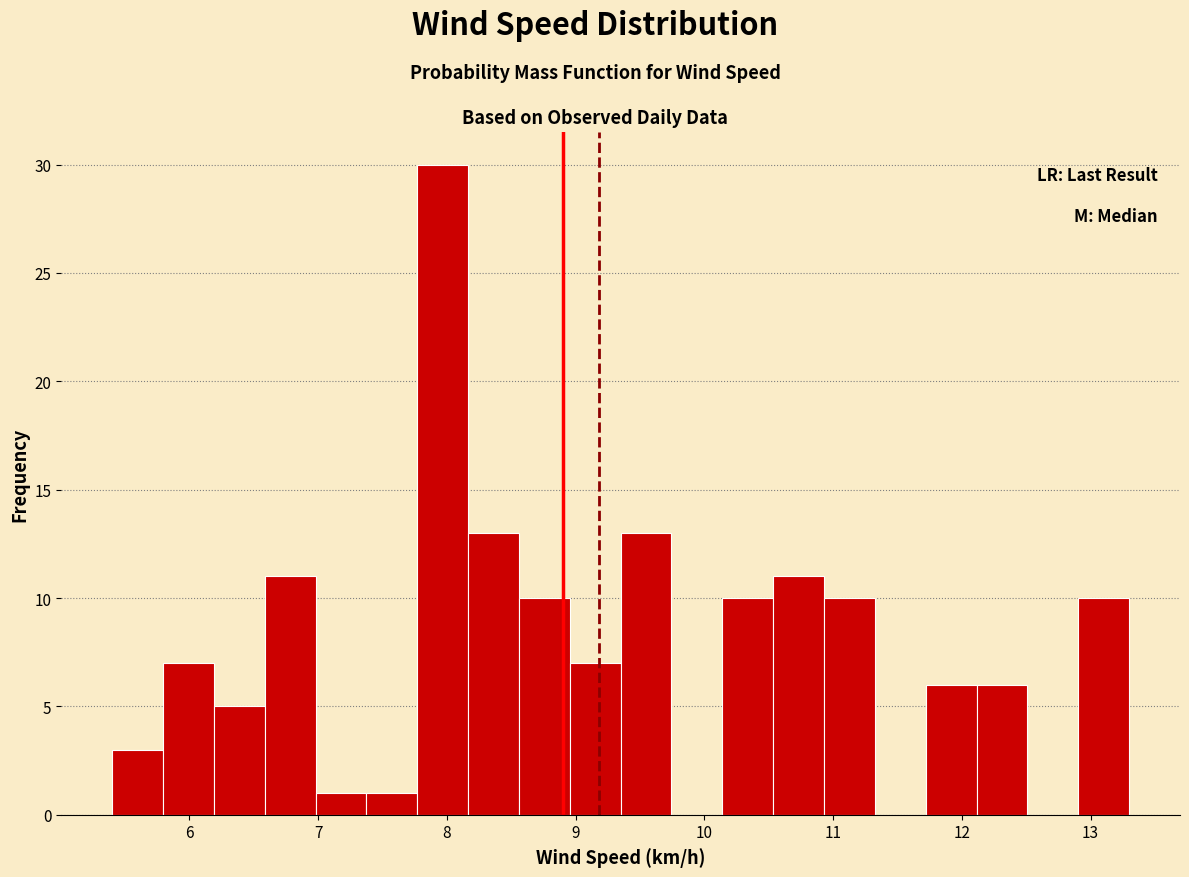

Around what value on the x-axis is the tallest bar? Give the approximate position of its centre, as read against the axis.

8.0